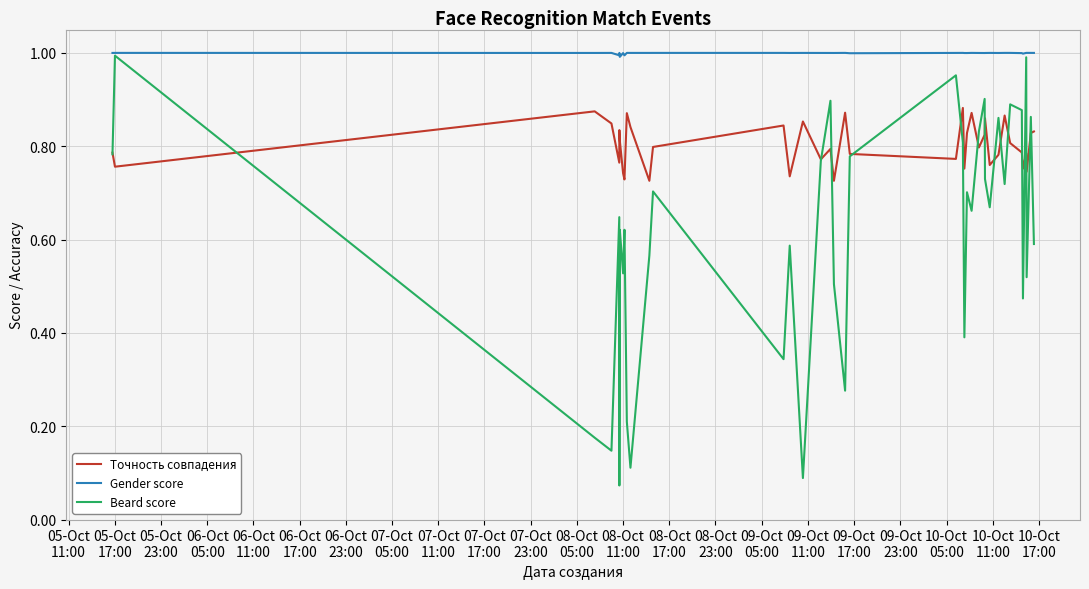

True or false: Beard score has more than 0 points higher than both neighbors.

True